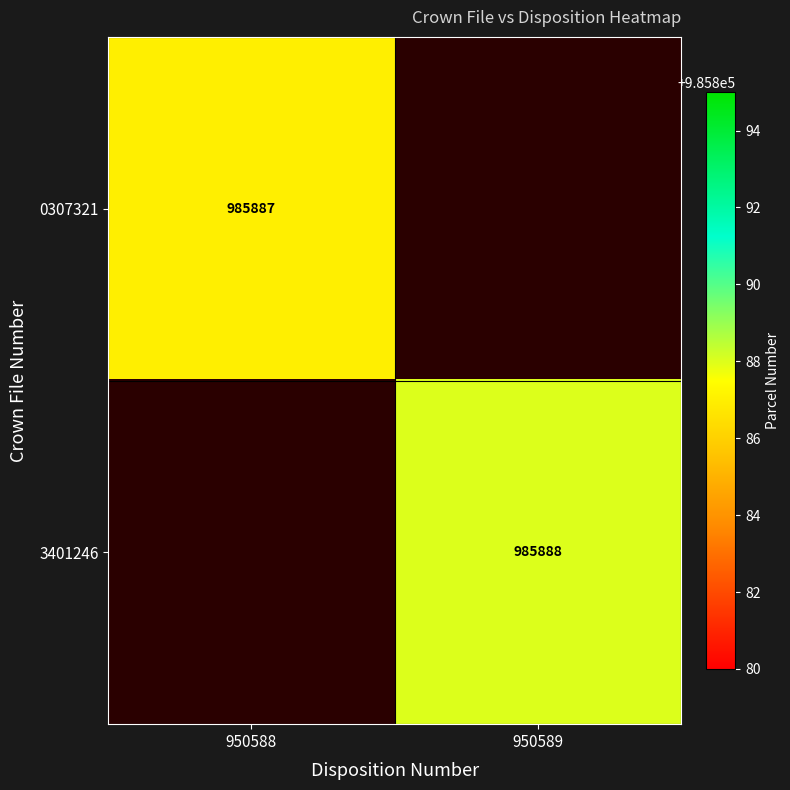

At which category does the chart reach its minimum across all series?

950588